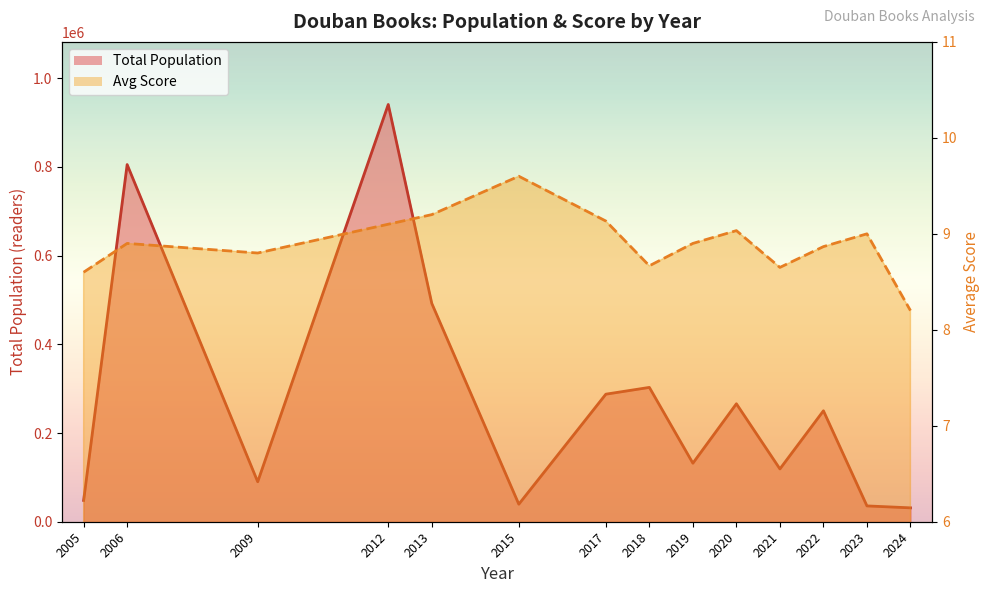

In Avg Score (line), how many points are lower than both neighbors (excluding endpoints)?

3